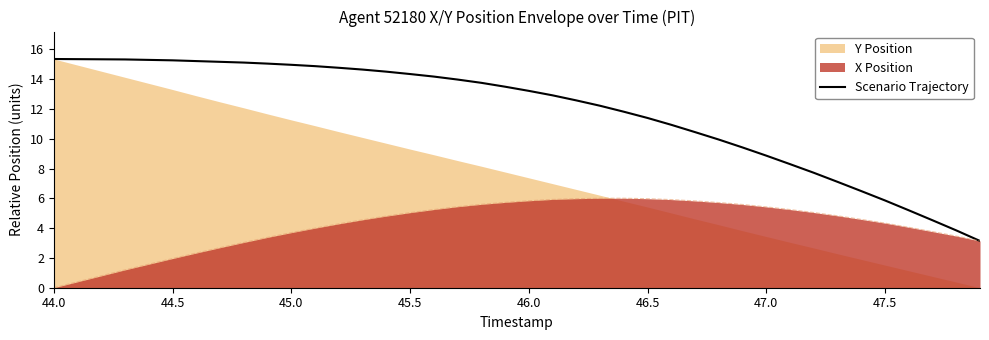

What is the highest value of the Scenario Trajectory series?

15.4